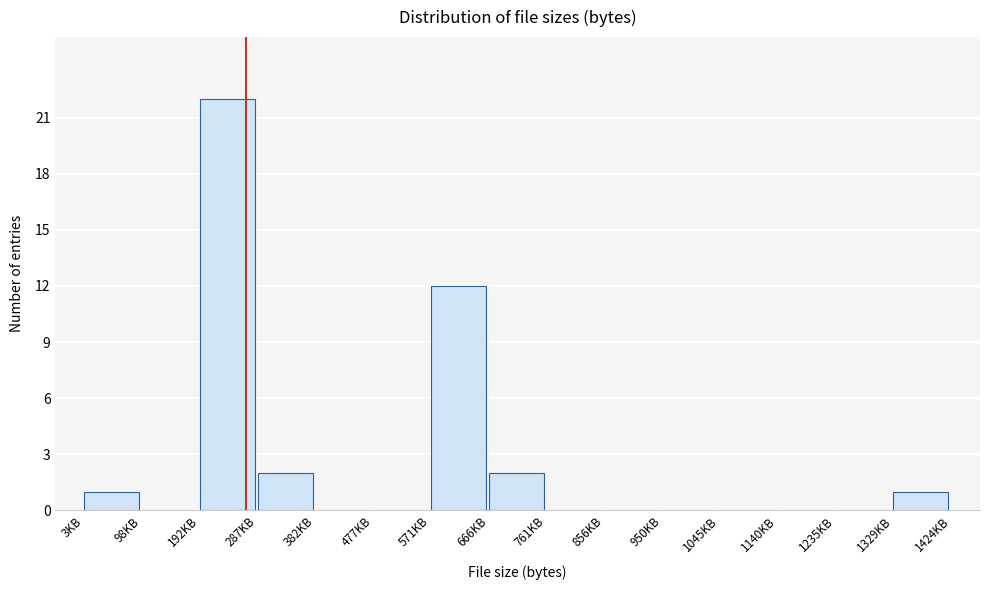

Reading right to left, what are all the values shown in this chart?

1329KB=1	1235KB=0	1140KB=0	1045KB=0	950KB=0	856KB=0	761KB=0	666KB=2	571KB=12	477KB=0	382KB=0	287KB=2	192KB=22	98KB=0	3KB=1